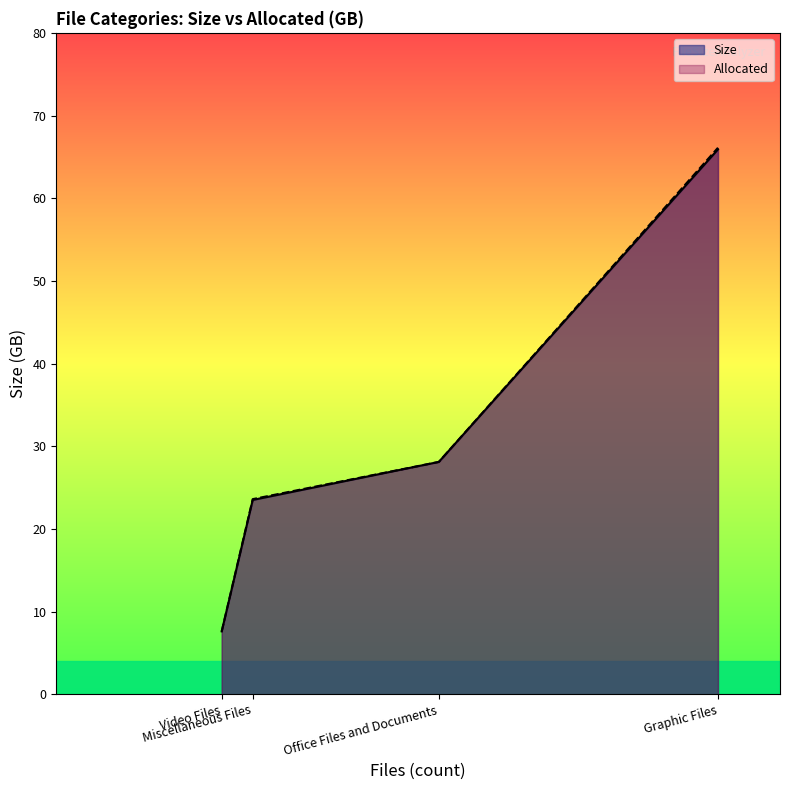

At how many categories does at least one series exceed 10?

3